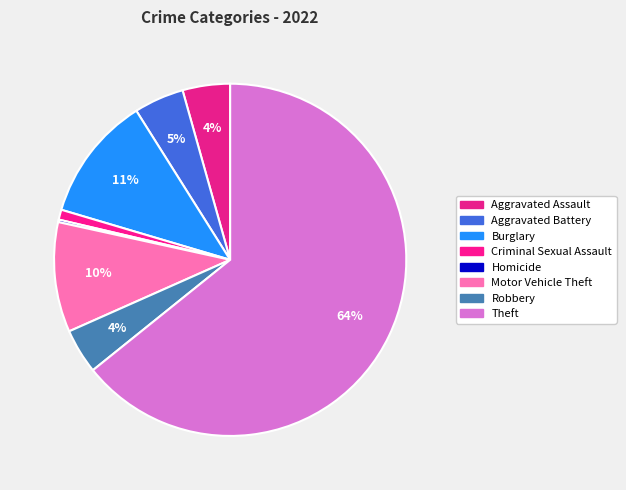

What percentage is the Aggravated Assault slice, to the nearest percent?

4%